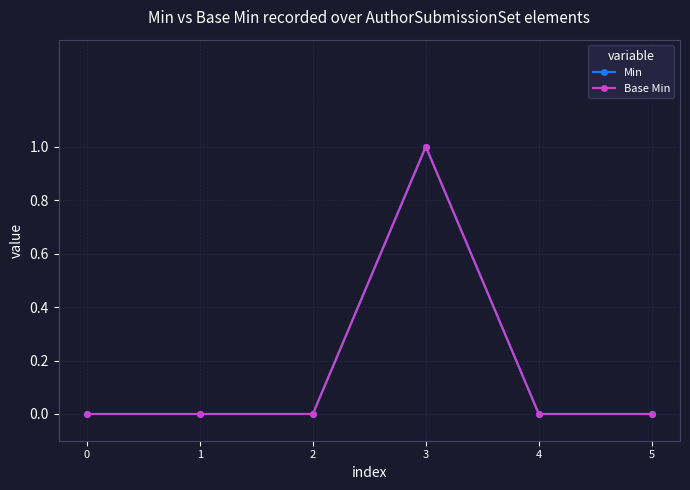

Is this an area chart (filled region under the line)?

No